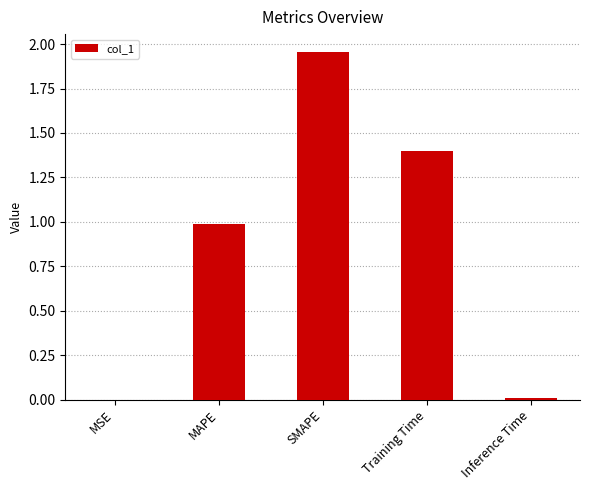

How many data points does each series have?

5